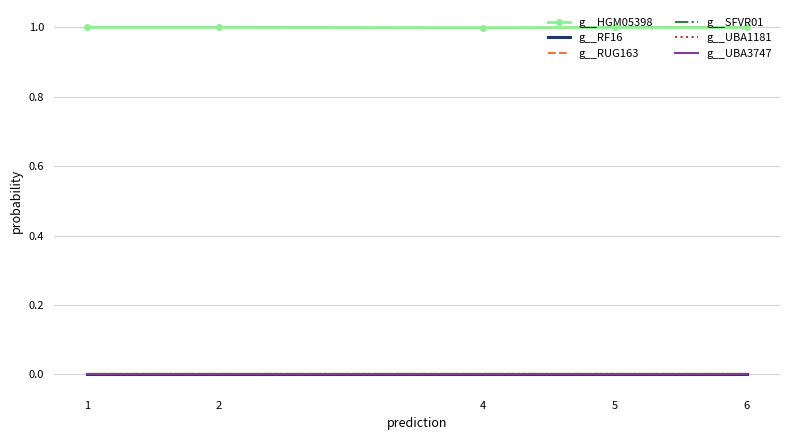

Reading left to right, extract all data points from this chart.

g__HGM05398: 1.0	1.0	1.0	1.0	1.0
g__RF16: 0.0	0.0	0.0	0.0	0.0
g__RUG163: 0.0	0.0	0.0	0.0	0.0
g__SFVR01: 0.0	0.0	0.0	0.0	0.0
g__UBA1181: 0.0	0.0	0.0	0.0	0.0
g__UBA3747: 0.0	0.0	0.0	0.0	0.0